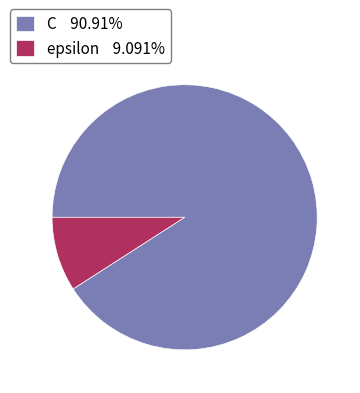

Combined, do C and epsilon account for over 50%?

Yes